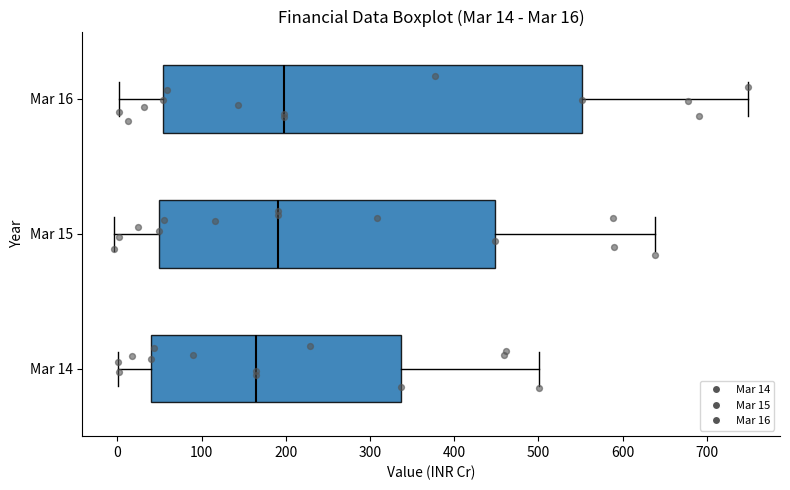

Comparing the boxes themselves (not the whiskers), which one is the widest?

Mar 16